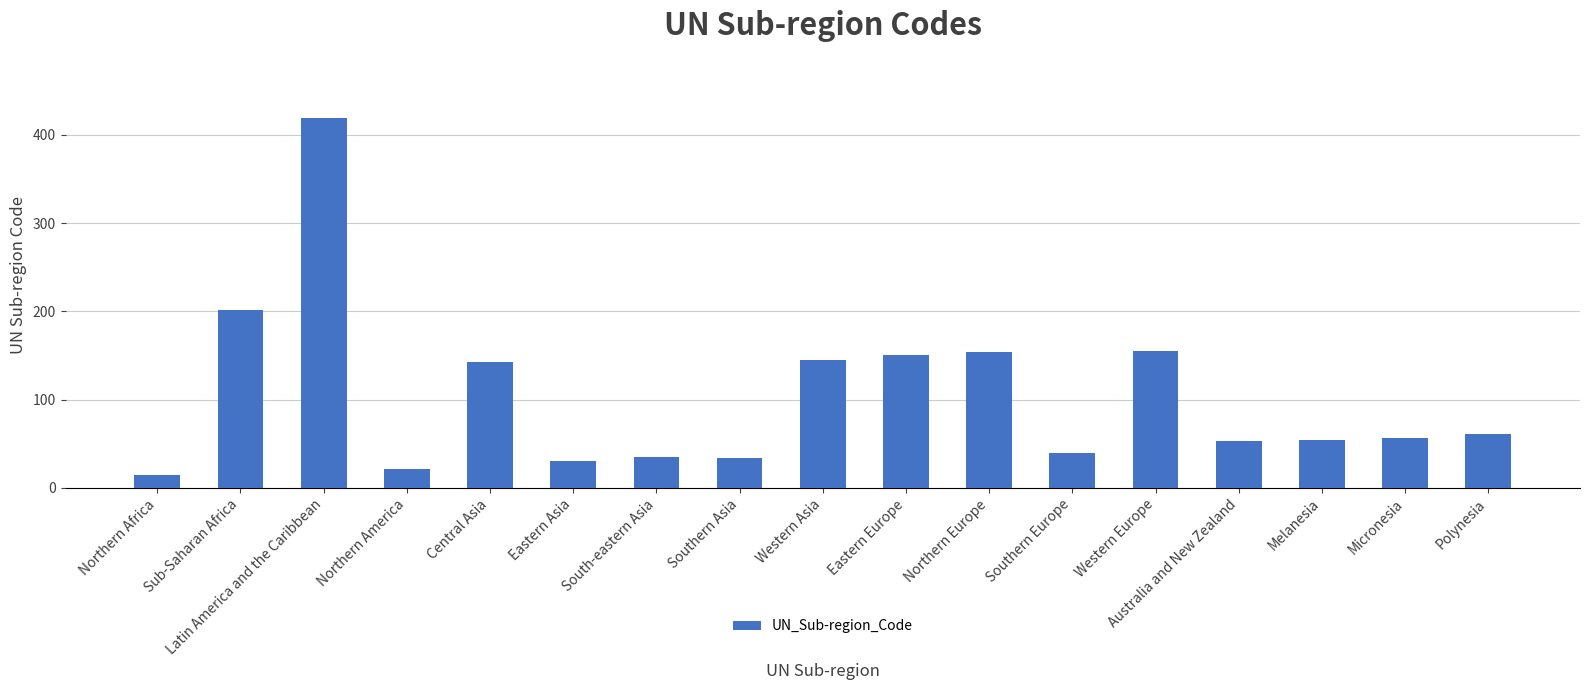

True or false: the data shows 35 at South-eastern Asia.

True